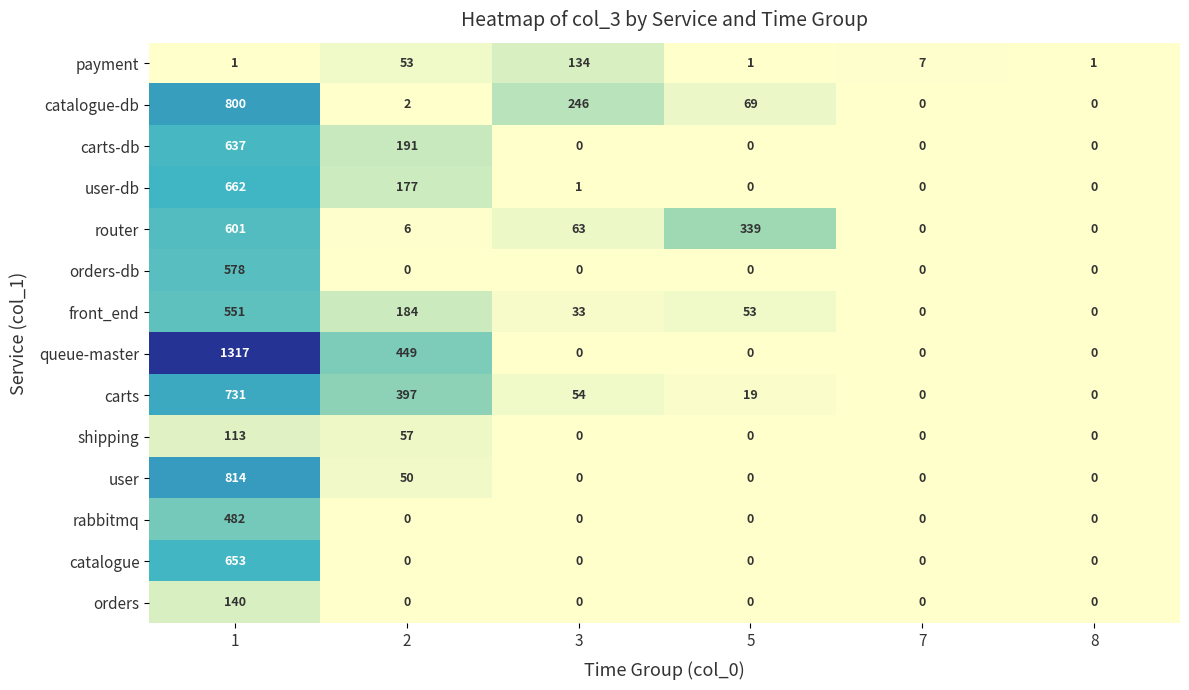

What is the difference between the highest and lowest values at 3?

246